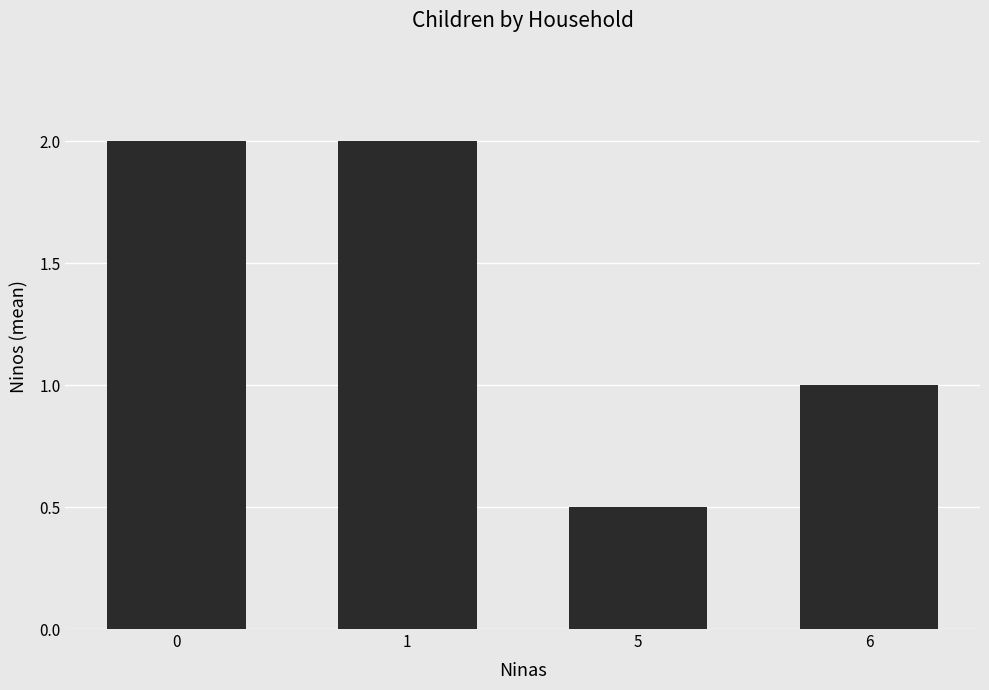

What is the value of the 4th bar from the left?

1.0